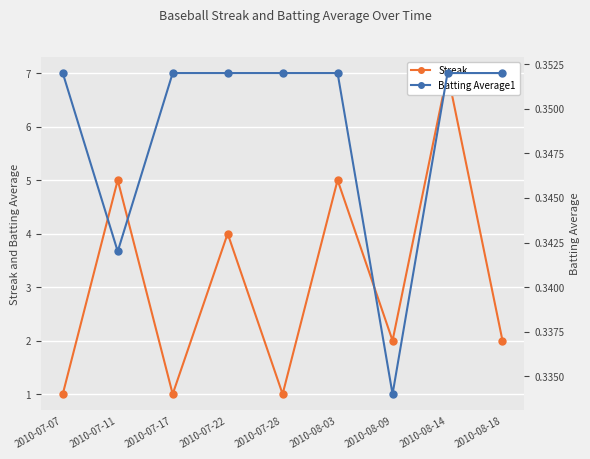

Which category has the lowest value across all series?

2010-08-09